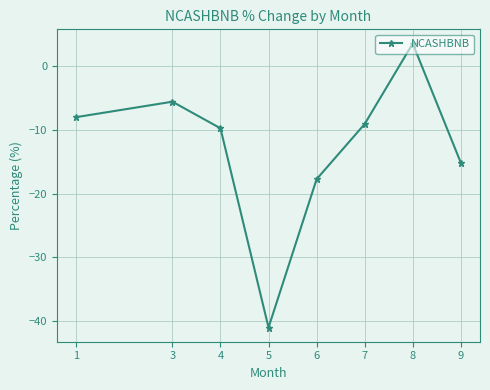

List the labels in order of value, smallest first.

5, 6, 9, 4, 7, 1, 3, 8